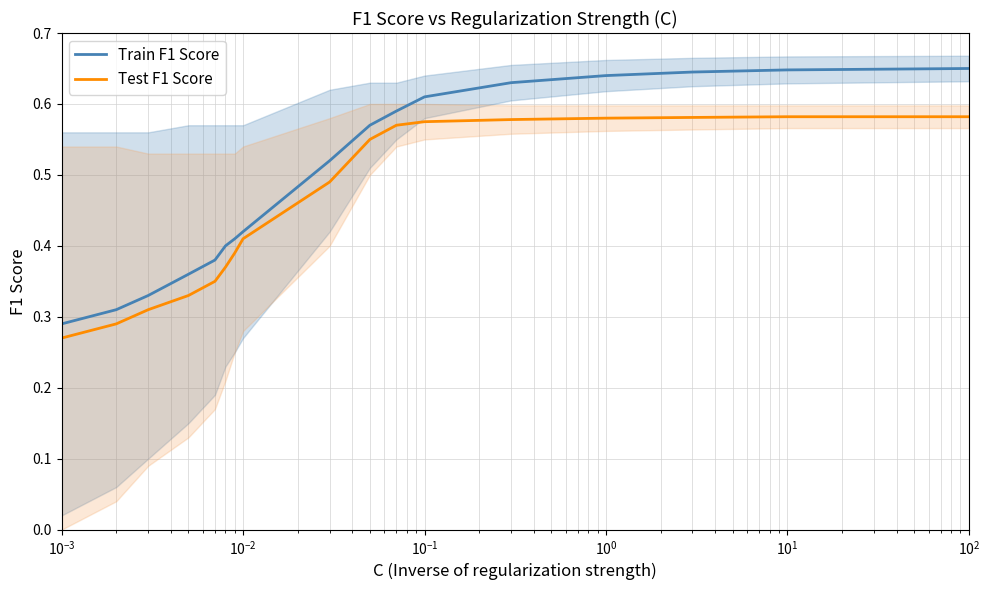

Reading right to left, what are all the values shown in this chart?

Train F1 Score: 0.7	0.6	0.6	0.6	0.6	0.6	0.6	0.6	0.5	0.4	0.4	0.4	0.4	0.4	0.3	0.3	0.3
Test F1 Score: 0.6	0.6	0.6	0.6	0.6	0.6	0.6	0.6	0.5	0.4	0.4	0.4	0.3	0.3	0.3	0.3	0.3